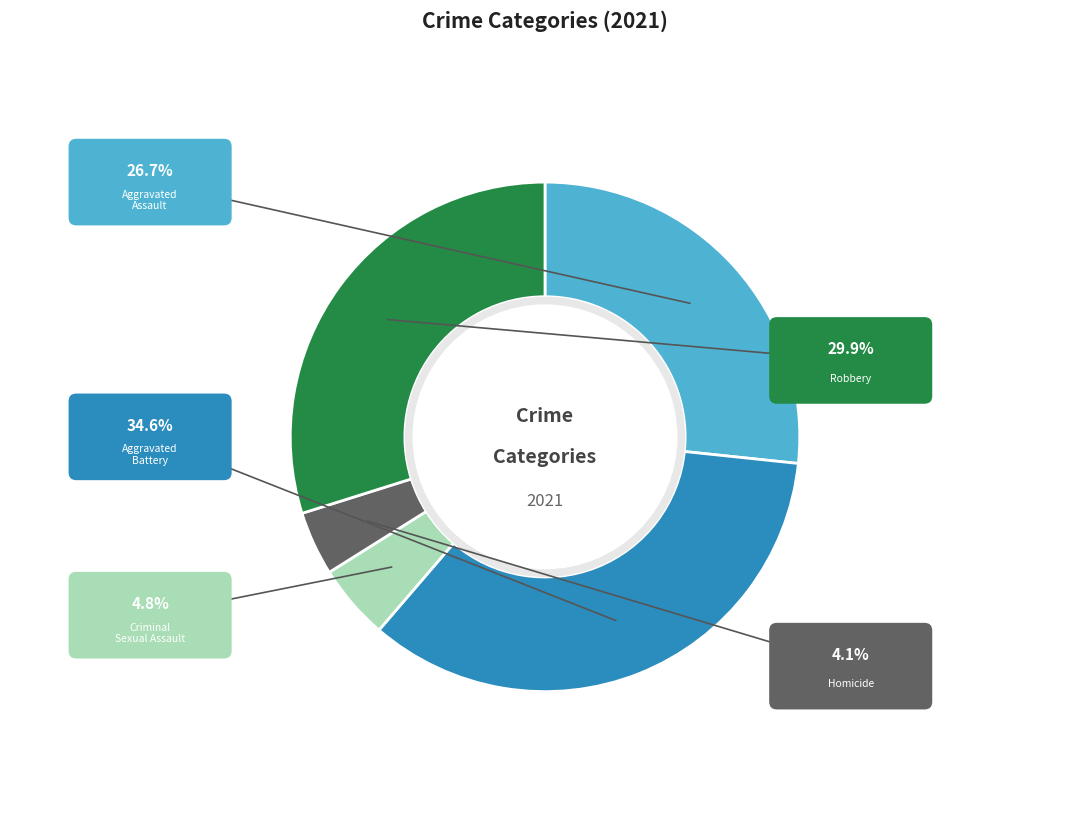

How many segments does this pie chart have?

5